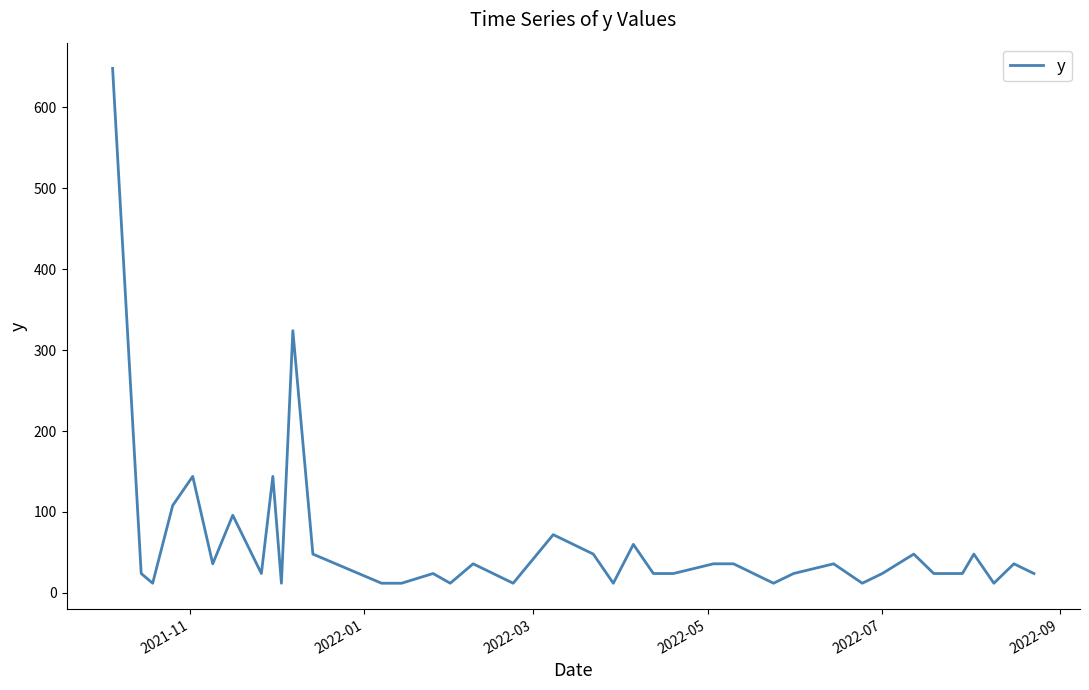

What is the difference between the maximum and minimum values?

636